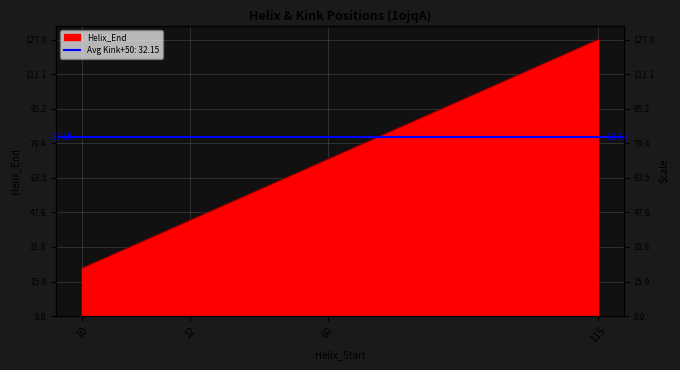

True or false: the data has more than 1 interior local peaks.

False